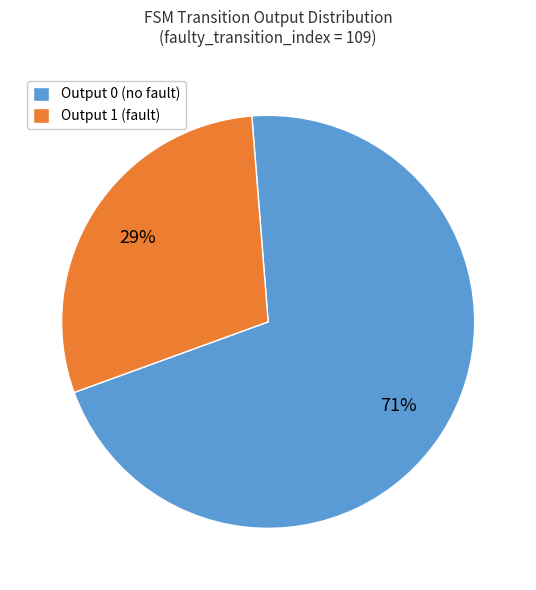

Does any single category account for the majority?

Yes